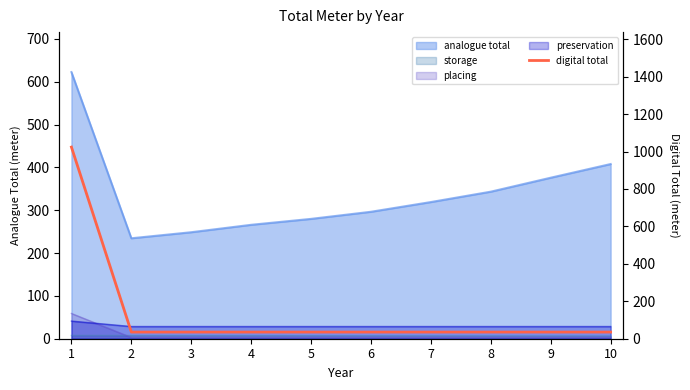

Rank the categories by value from lowest to highest.

2, 3, 4, 5, 6, 7, 8, 9, 10, 1